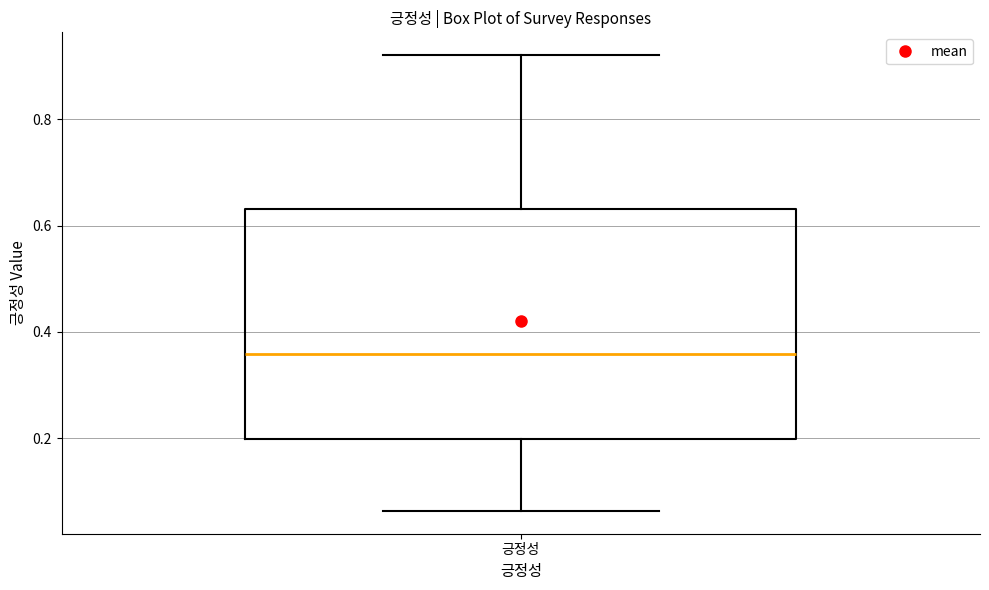

Transcribe this box plot: give where the median line is, the range the box spans, and where the two whiskers end, as read against the y-axis. The values are not printed on the chart, so give them approximately, as read against the axis.

median 0.36, box 0.20 to 0.64, whiskers 0.06 to 0.92